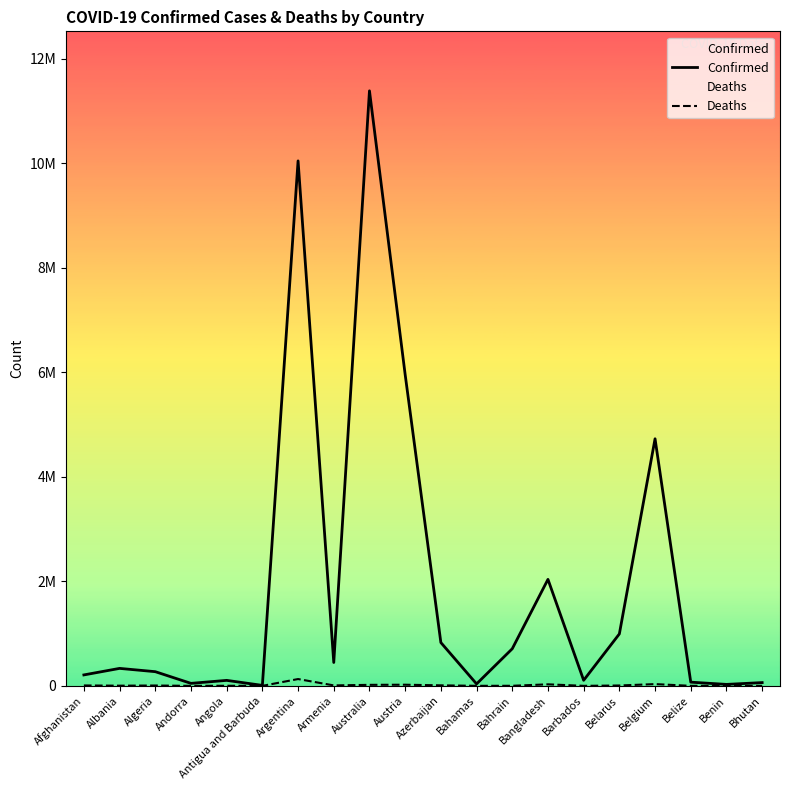

What are all the series names shown in the legend?

Confirmed, Deaths